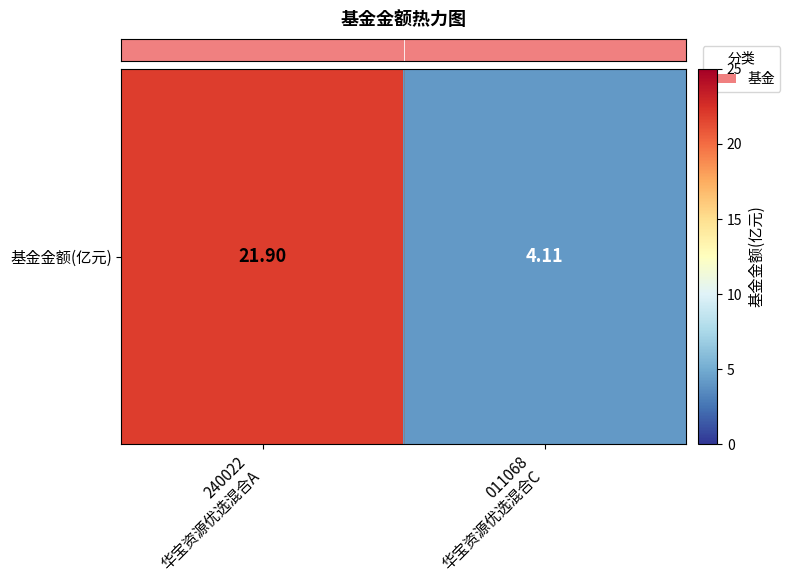

What is the difference between the maximum and minimum values?

17.8